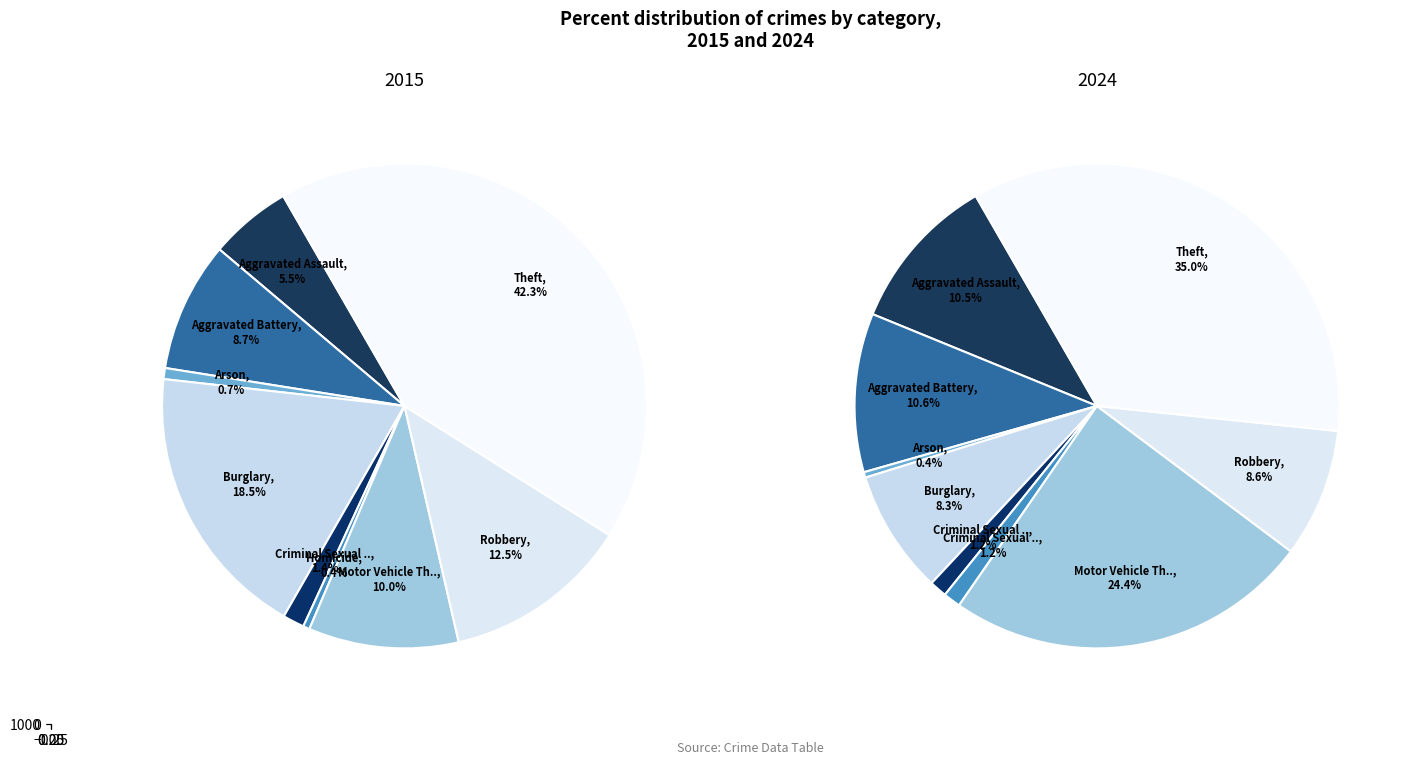

To the nearest percent, what portion does Criminal Sexual Assault represent?

1%